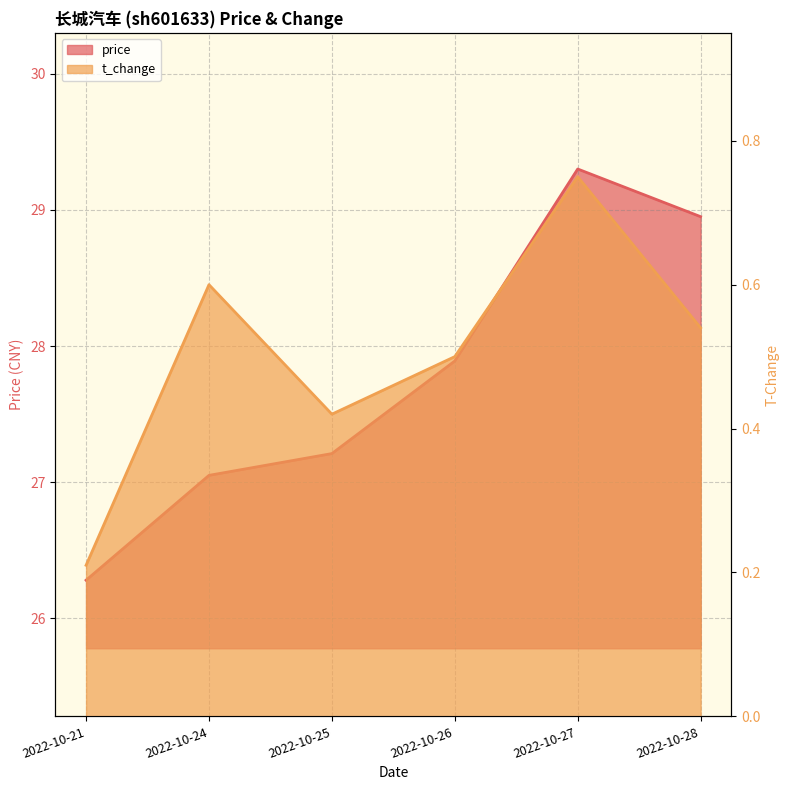

True or false: t_change and price cross at least once.

False